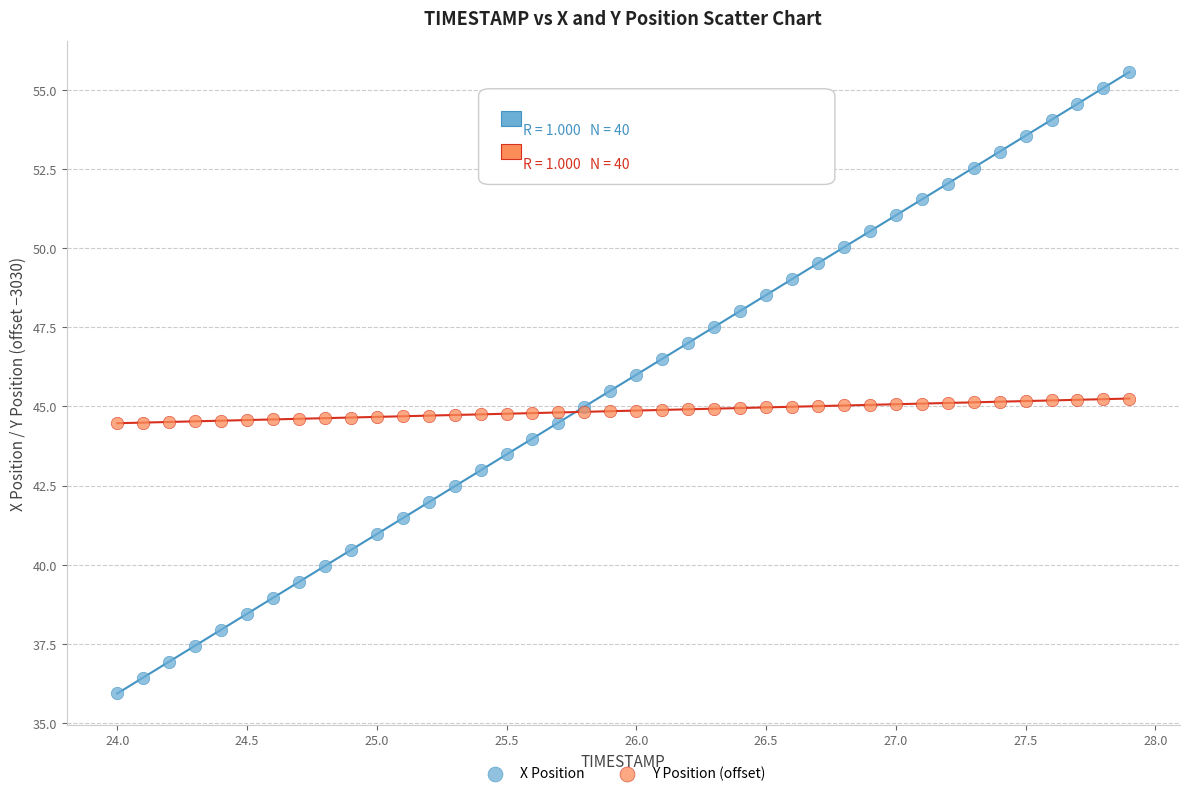

What is the X range (max minus min) for the scatter plot?

3.9